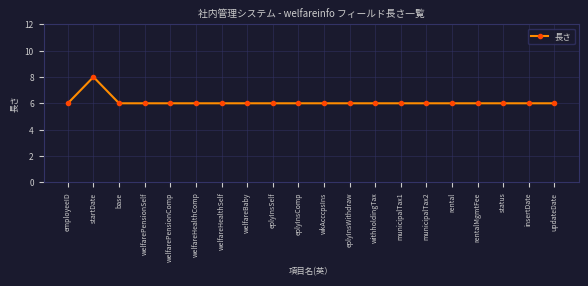

What is the difference between the maximum and minimum values?

2